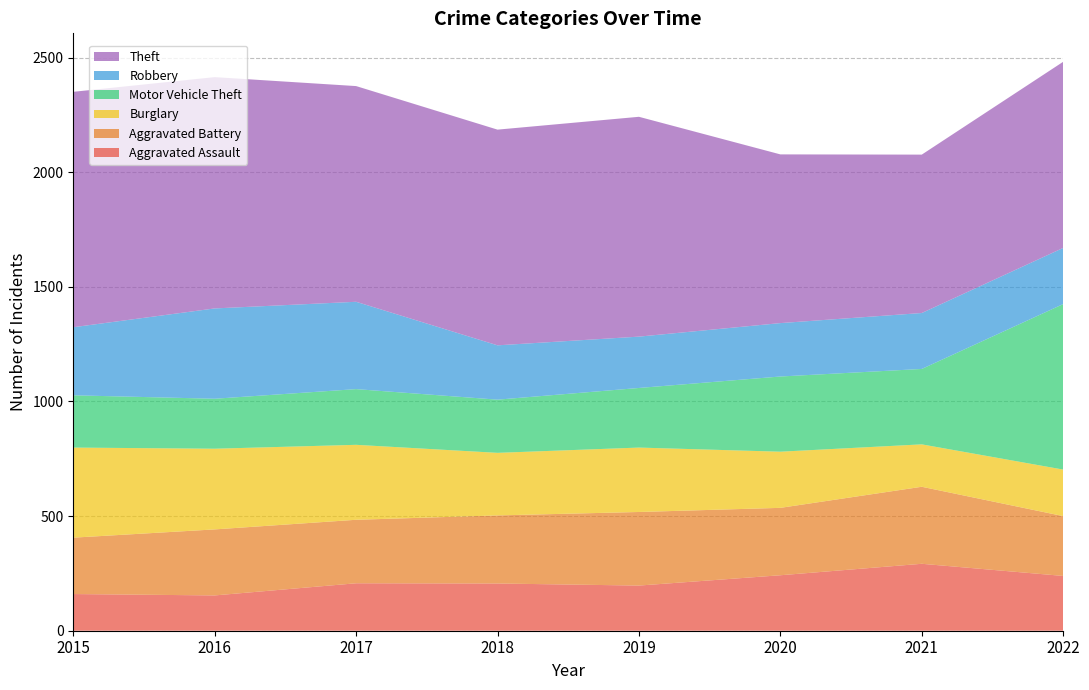

Reading right to left, list all the values displayed in this chart.

Aggravated Assault: 239	292	242	197	206	207	154	160
Aggravated Battery: 261	336	294	321	297	277	288	246
Burglary: 203	185	245	281	273	327	352	393
Motor Vehicle Theft: 722	329	328	260	232	243	218	228
Robbery: 245	244	233	224	237	381	394	297
Theft: 812	691	736	959	941	941	1009	1027